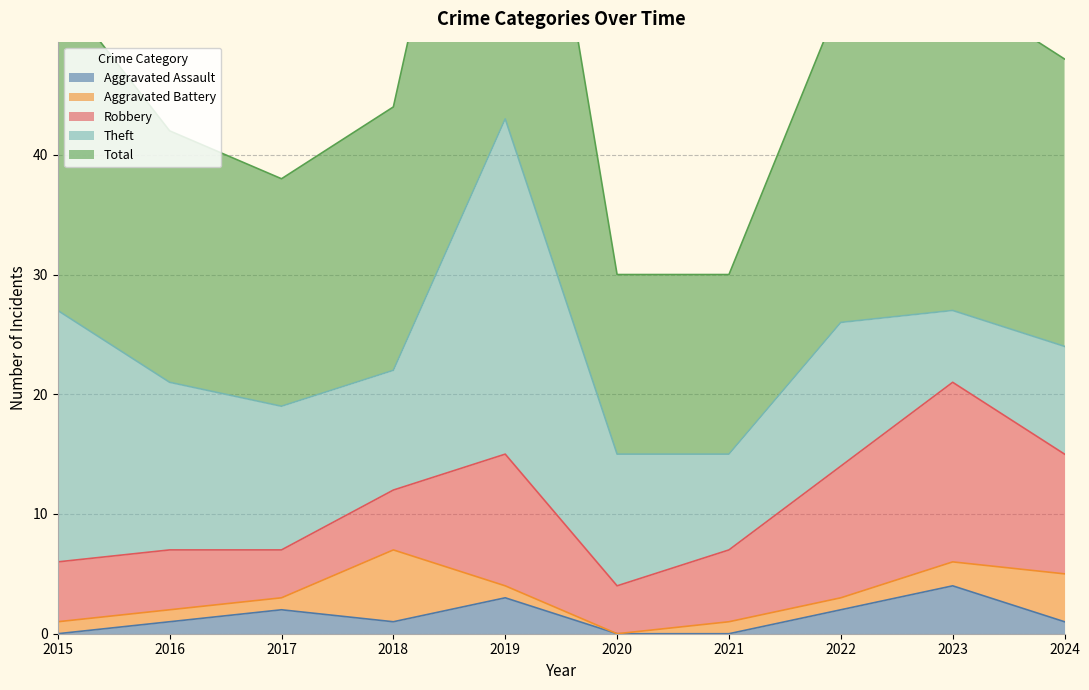

At which category is the sum across all series the highest?

2019